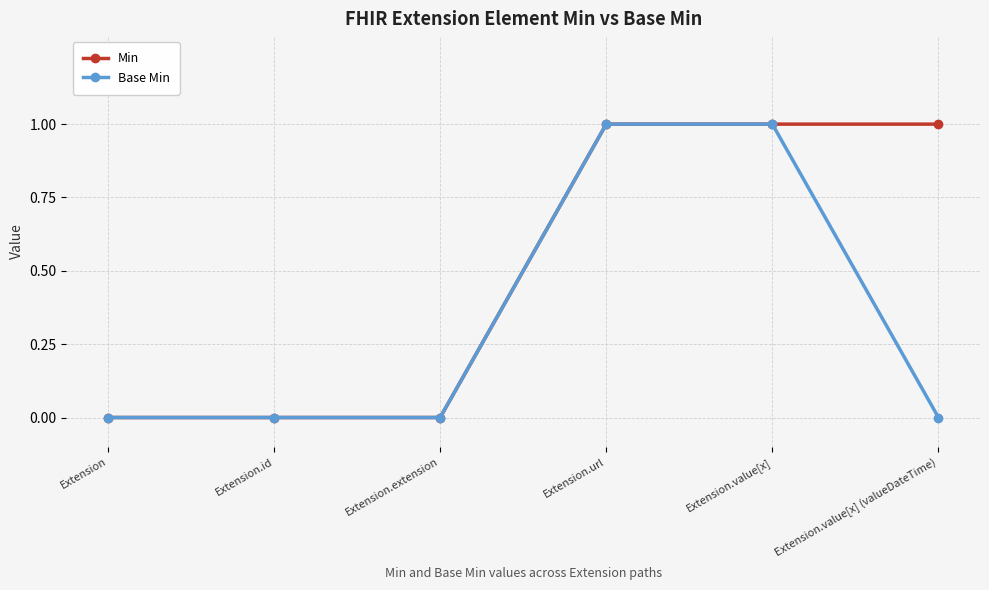

What is the value of the Base Min point at the 5th from the left?

1